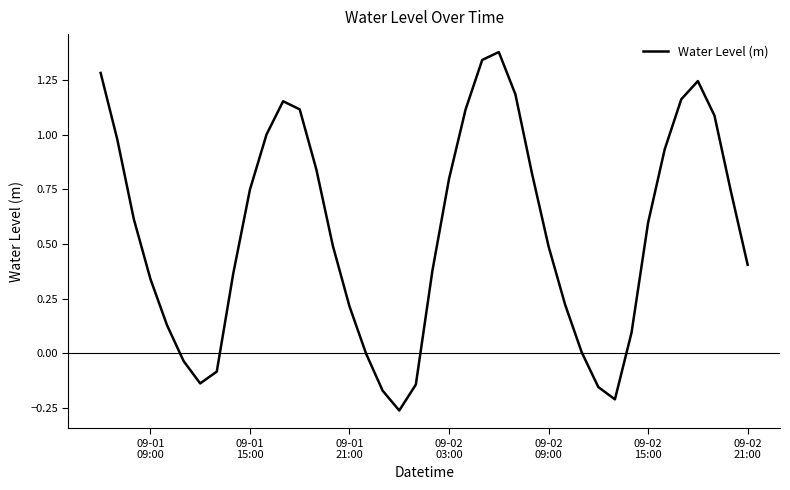

What is the difference between the maximum and minimum values?

1.6